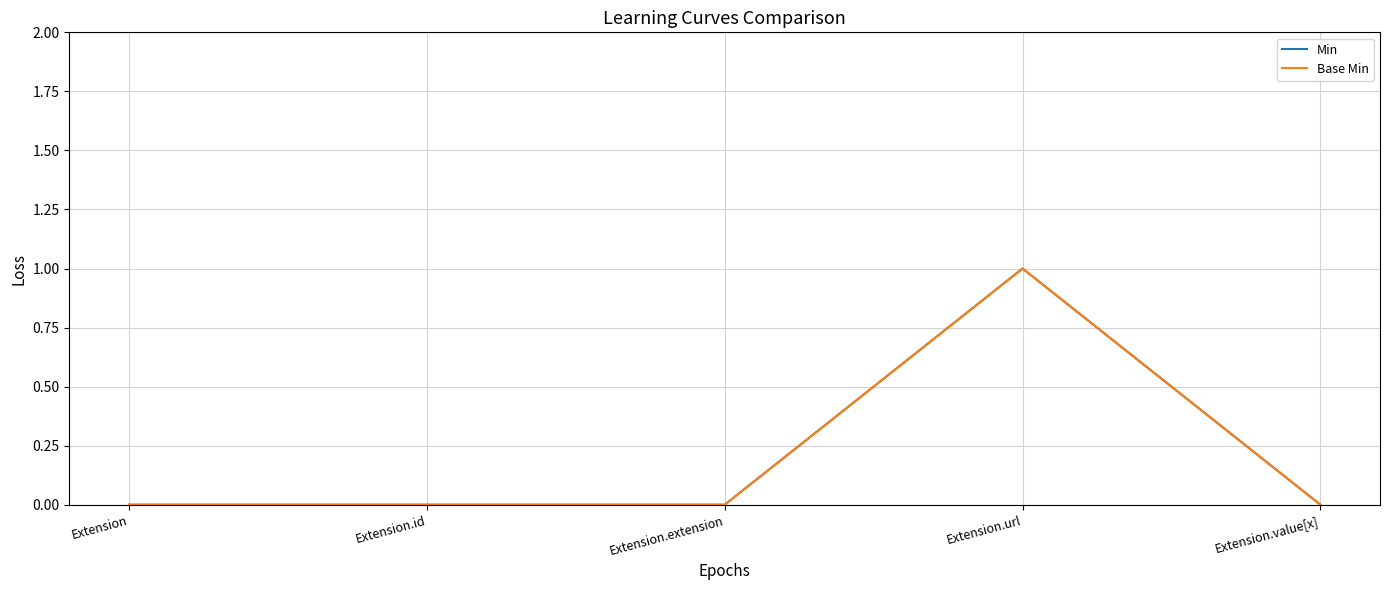

Reading left to right, transcribe all the data shown in this chart.

Min: 0	0	0	1	0
Base Min: 0	0	0	1	0